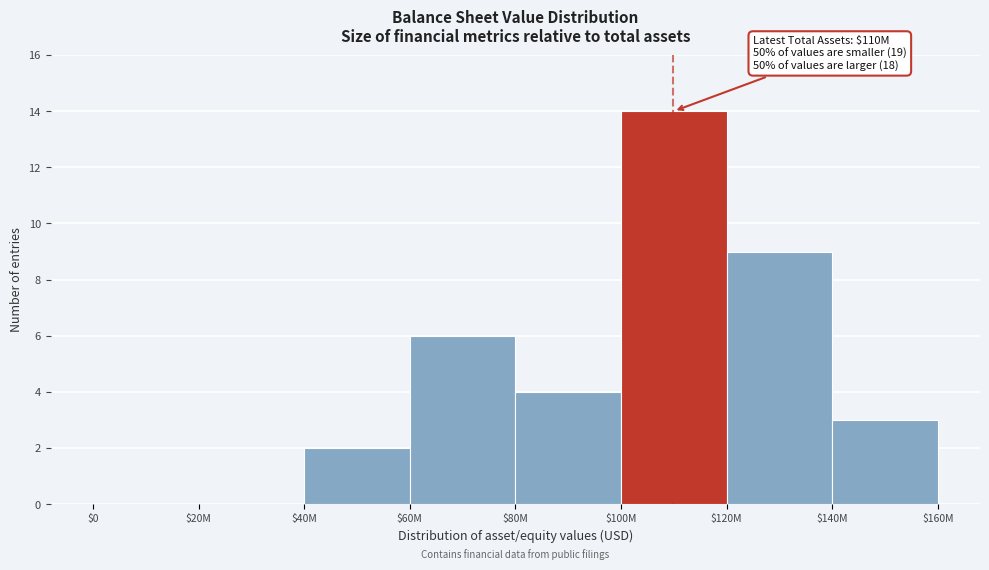

What is the sum of all values?

38